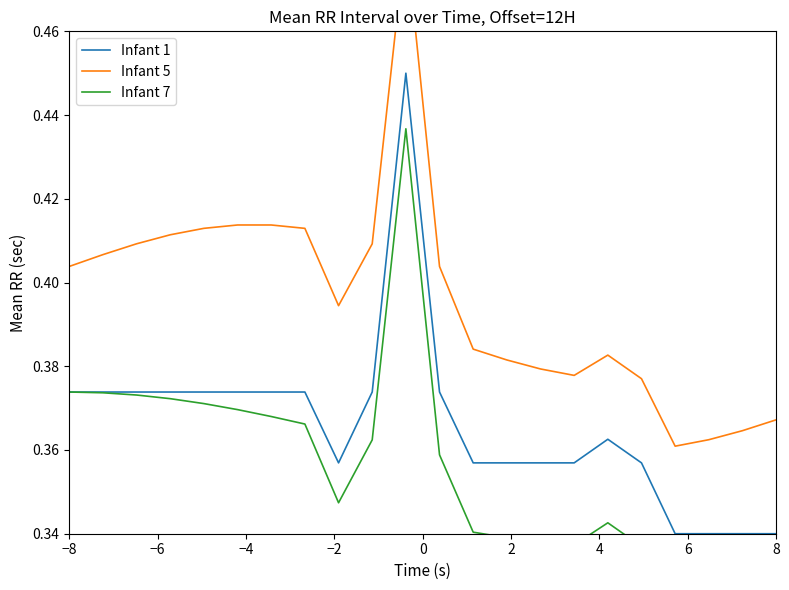

How many lines are shown in the chart?

3